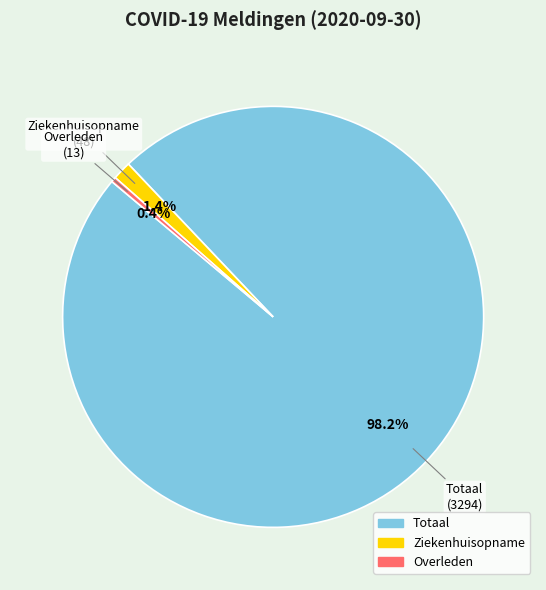

What is the ratio of the value at Ziekenhuisopname to the value at Overleden?

3.7